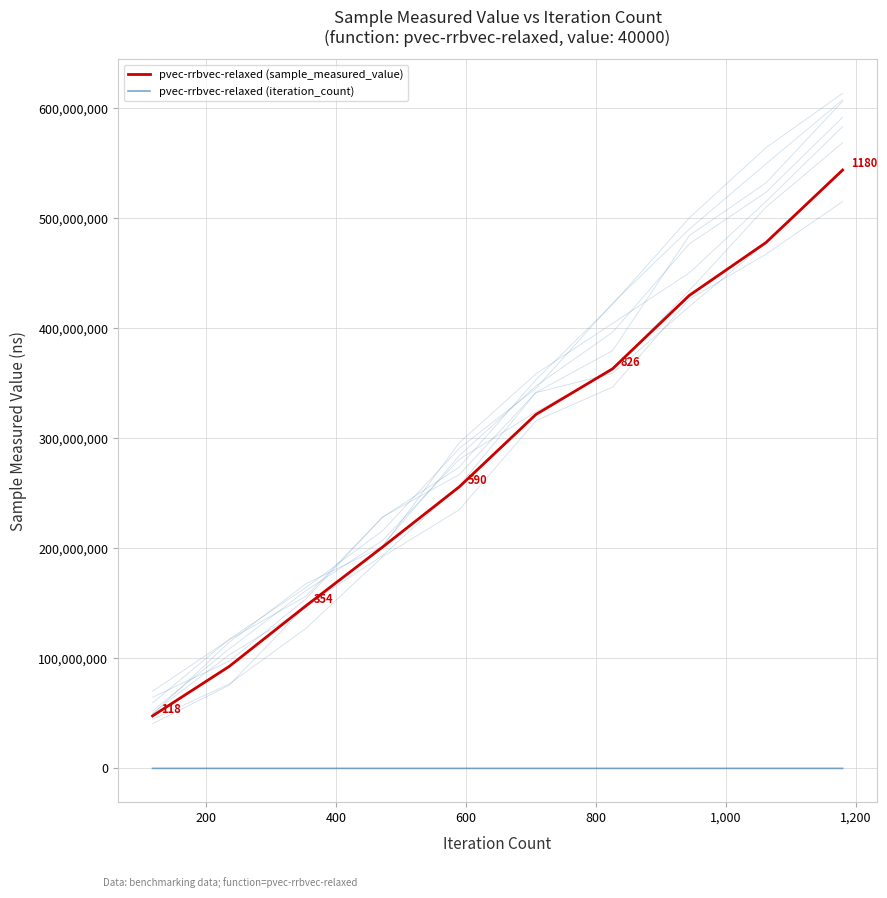

Reading right to left, transcribe all the data shown in this chart.

pvec-rrbvec-relaxed (sample_measured_value): 543748141	477861316	429809453	363175321	321631581	255857489	201129569	147737148	92677398	47667927
pvec-rrbvec-relaxed (iteration_count): 1180	1062	944	826	708	590	472	354	236	118